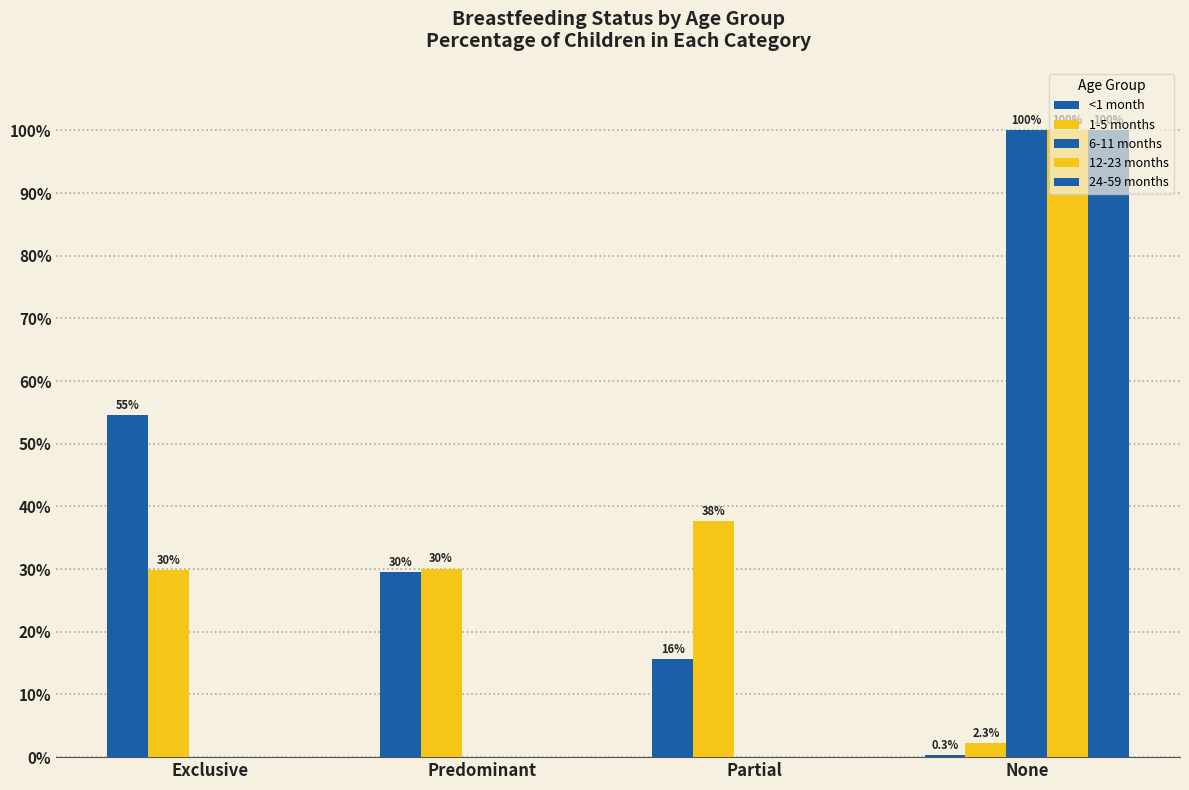

How many data points in 24-59 months are above 0?

1